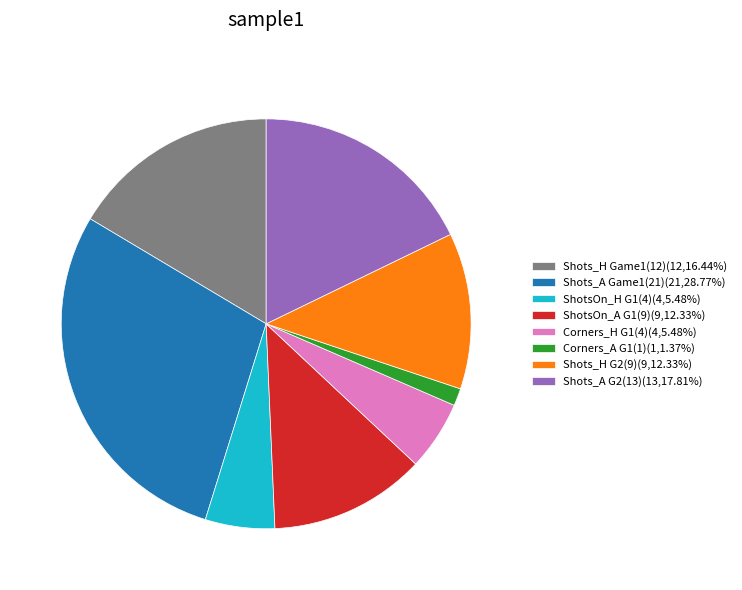

Do Shots_A G2(13)(13,17.81%) and ShotsOn_A G1(9)(9,12.33%) together represent more than half of the pie?

No